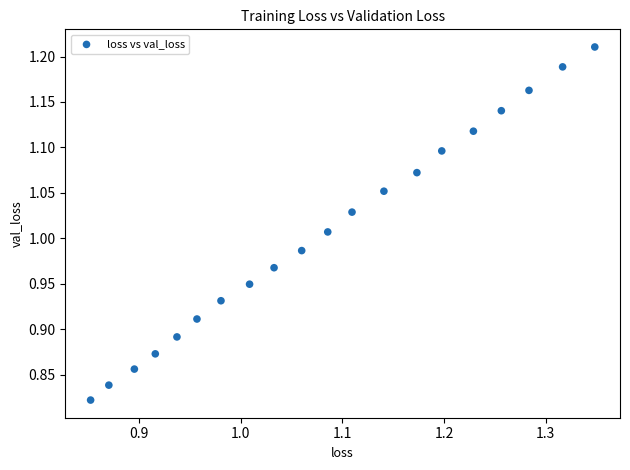

What is the range of X values (max minus min)?

0.5